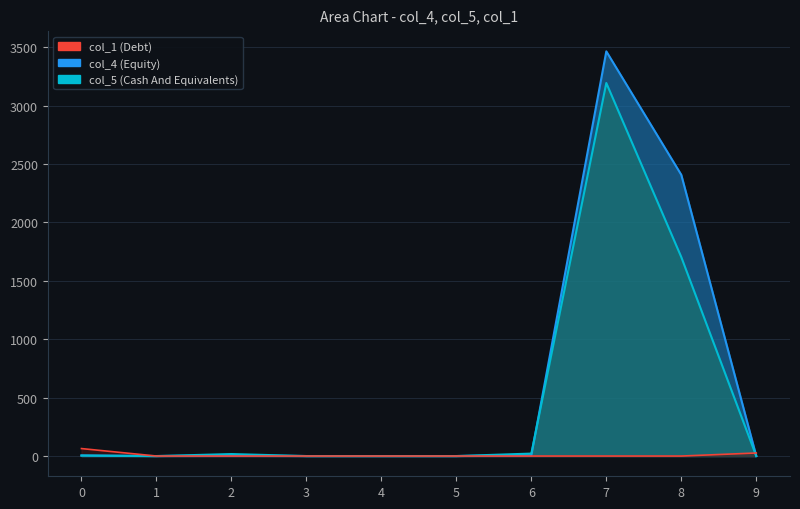

Where does the col_5_line series first go above 4?

2